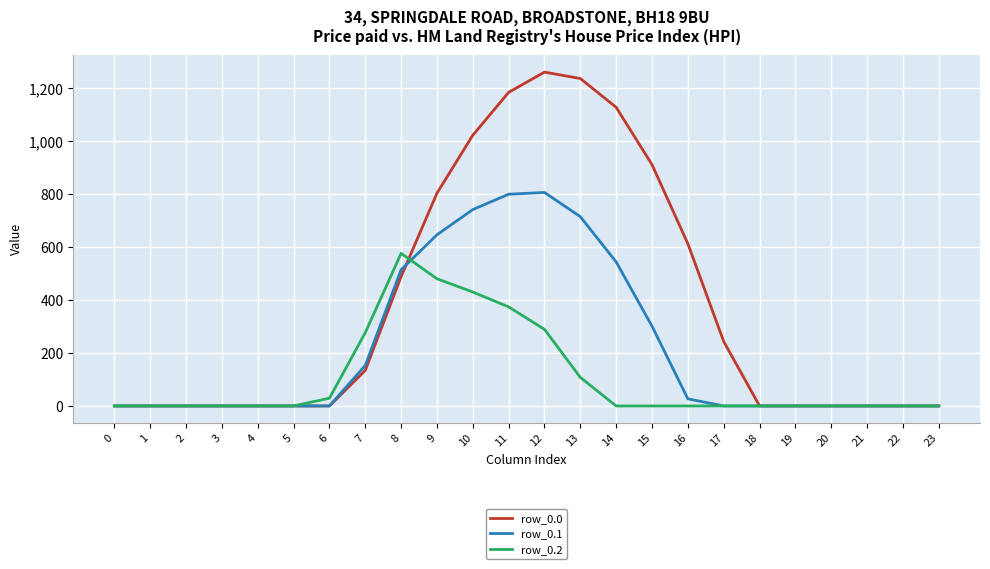

Reading left to right, transcribe all the data shown in this chart.

row_0.0: 0.0	0.0	0.0	0.0	0.0	0.0	0.0	134.3	489.3	804.0	1023.2	1185.2	1261.6	1237.4	1128.6	911.8	613.0	243.5	0.0	0.0	0.0	0.0	0.0	0.0
row_0.1: 0.0	0.0	0.0	0.0	0.0	0.0	0.0	153.2	514.8	646.9	742.1	800.2	806.9	715.3	544.1	301.4	26.8	0.0	0.0	0.0	0.0	0.0	0.0	0.0
row_0.2: 0.0	0.0	0.0	0.0	0.0	0.0	29.3	276.9	576.6	480.7	430.5	374.4	289.5	107.8	0.0	0.0	0.0	0.0	0.0	0.0	0.0	0.0	0.0	0.0